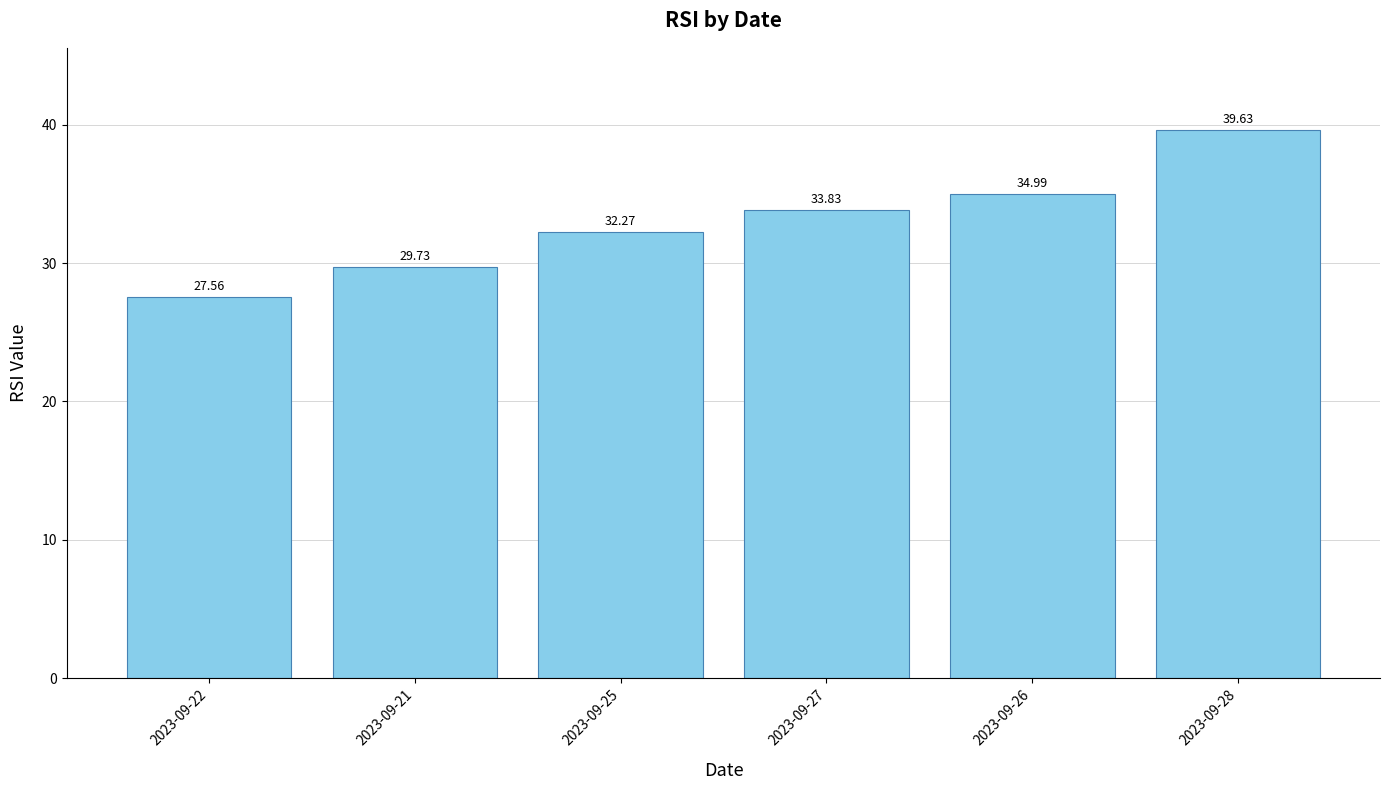

What value does the data have at 2023-09-27?

33.8